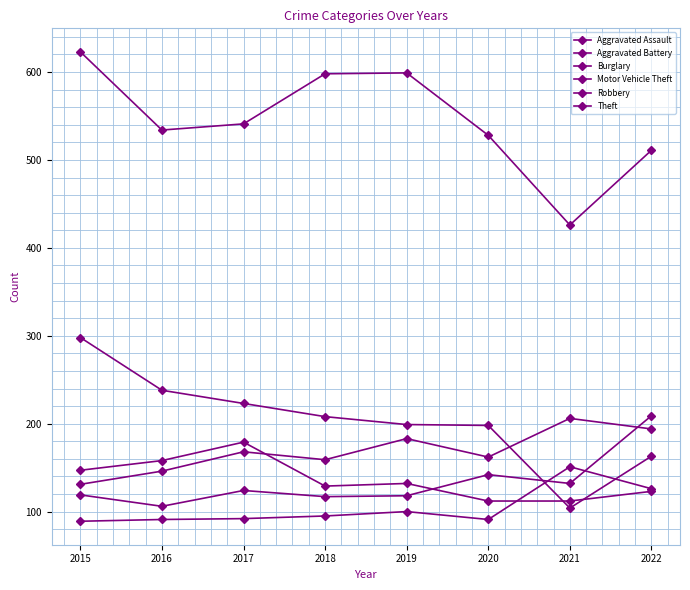

What is the average value of the Burglary series?

204